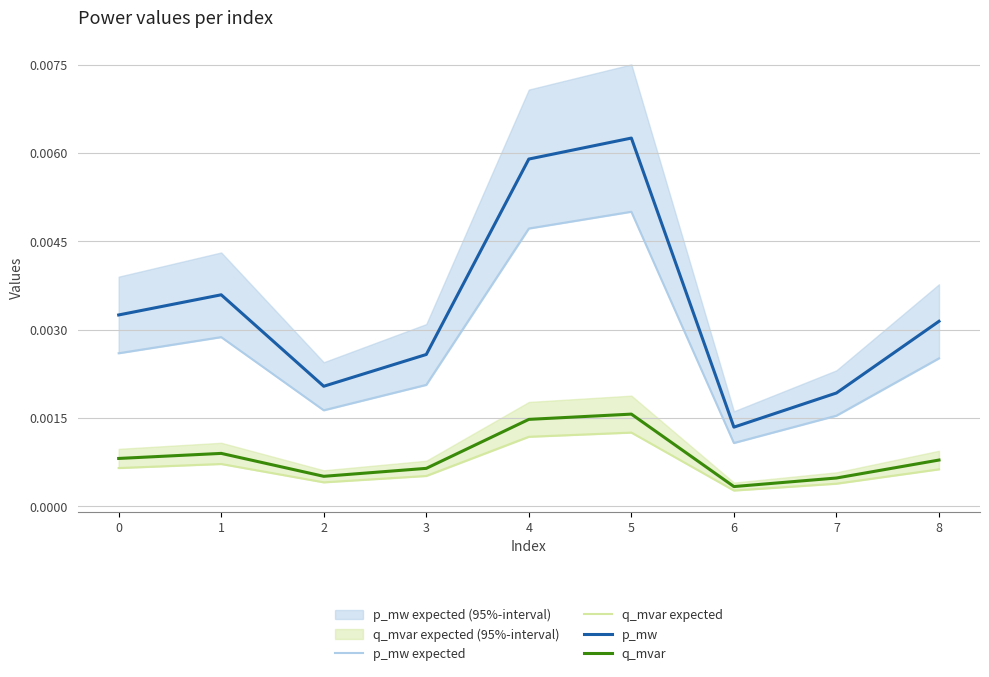

Where is the first local minimum for q_mvar expected?

2